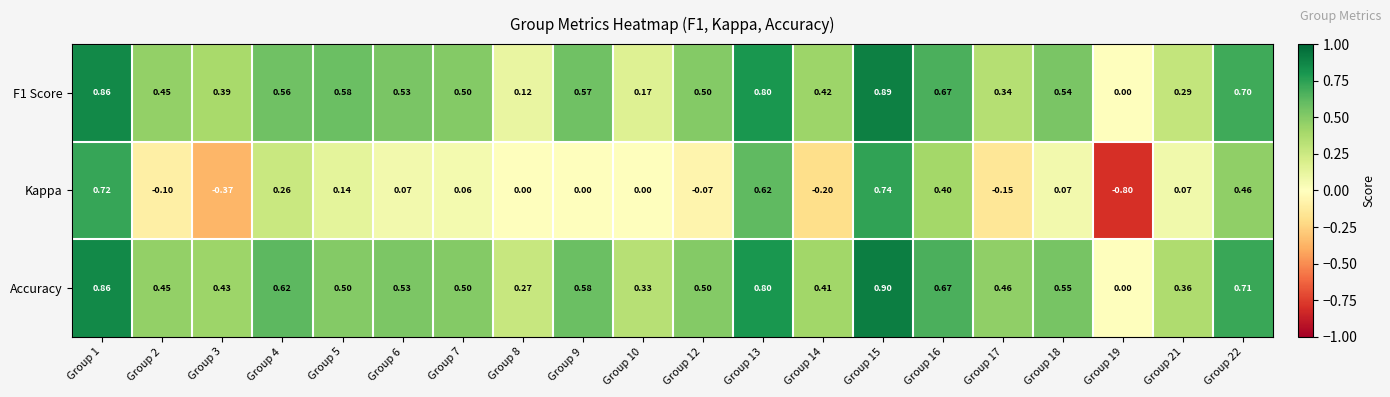

Is the value of Accuracy at Group 6 greater than the value of Kappa at Group 16?

Yes